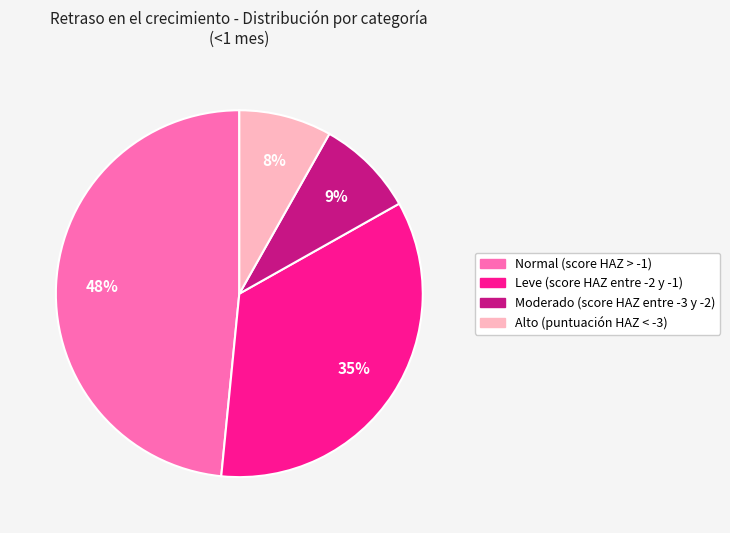

What percentage is the Moderado (score HAZ entre -3 y -2) slice, to the nearest percent?

9%